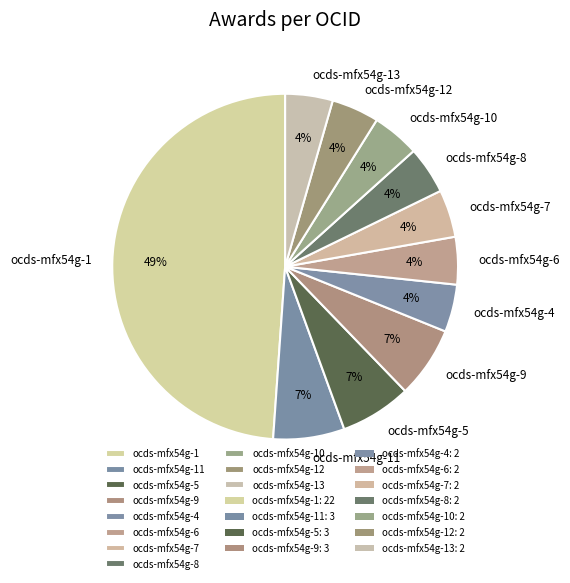

How many slices are in this pie chart?

11